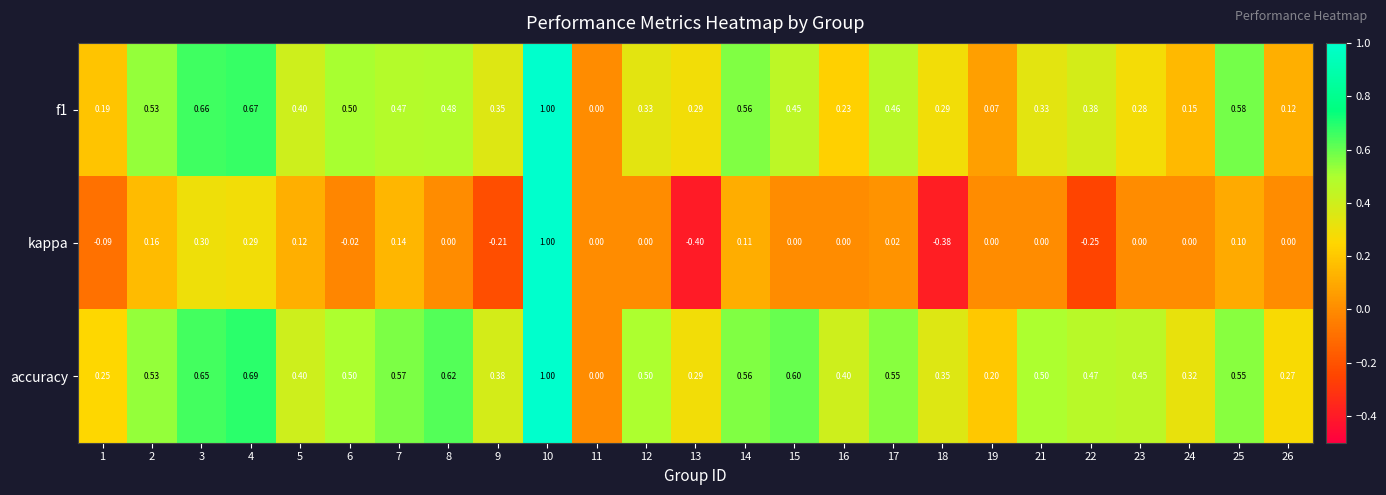

Which series has the largest total across all categories?

accuracy